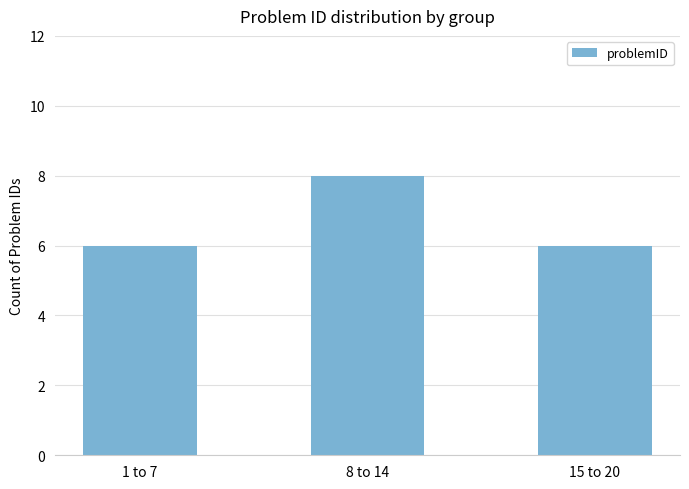

What is the label of the 2nd bar from the right?

8 to 14